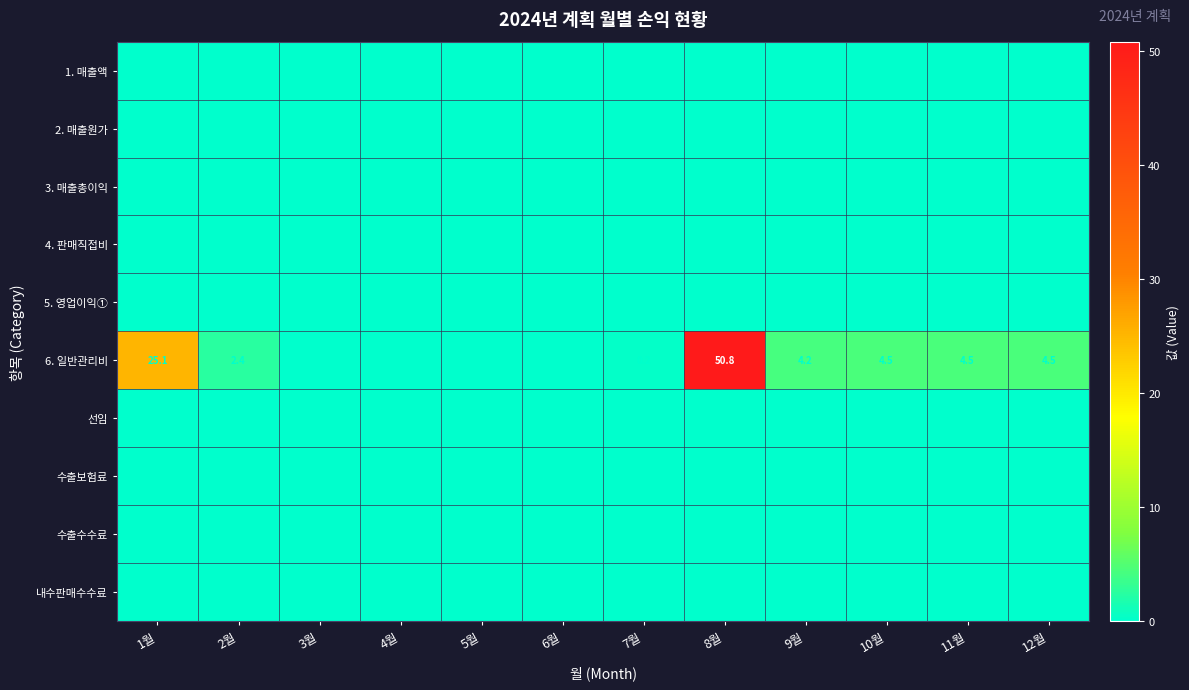

What is the total value across all series at 12월?

4.5